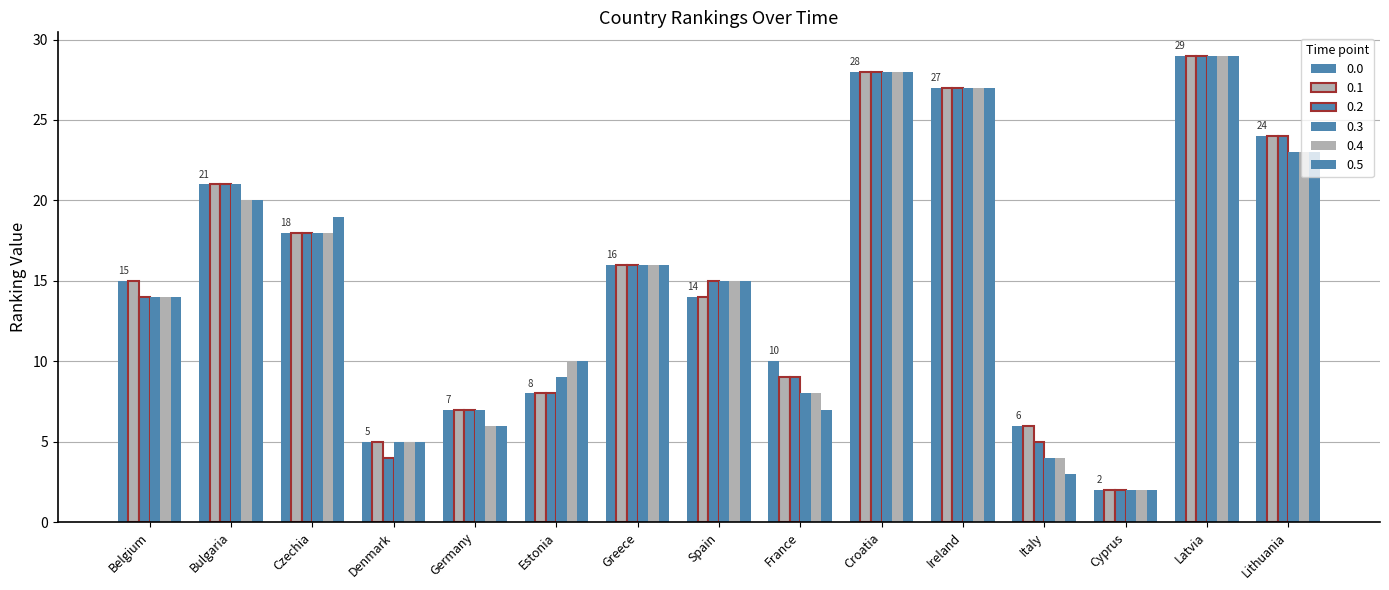

Reading left to right, extract all data points from this chart.

0.0: 15	21	18	5	7	8	16	14	10	28	27	6	2	29	24
0.1: 15	21	18	5	7	8	16	14	9	28	27	6	2	29	24
0.2: 14	21	18	4	7	8	16	15	9	28	27	5	2	29	24
0.3: 14	21	18	5	7	9	16	15	8	28	27	4	2	29	23
0.4: 14	20	18	5	6	10	16	15	8	28	27	4	2	29	23
0.5: 14	20	19	5	6	10	16	15	7	28	27	3	2	29	23